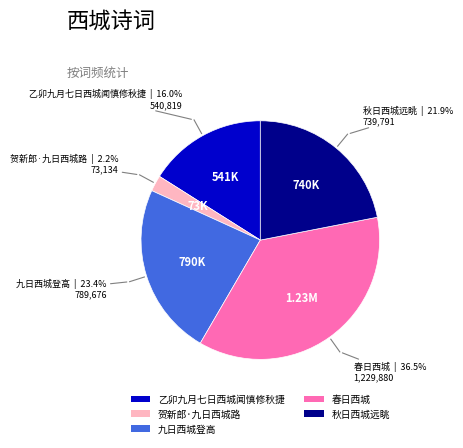

Do 乙卯九月七日西城闻慎修秋捷 and 贺新郎·九日西城路 together represent more than half of the pie?

No